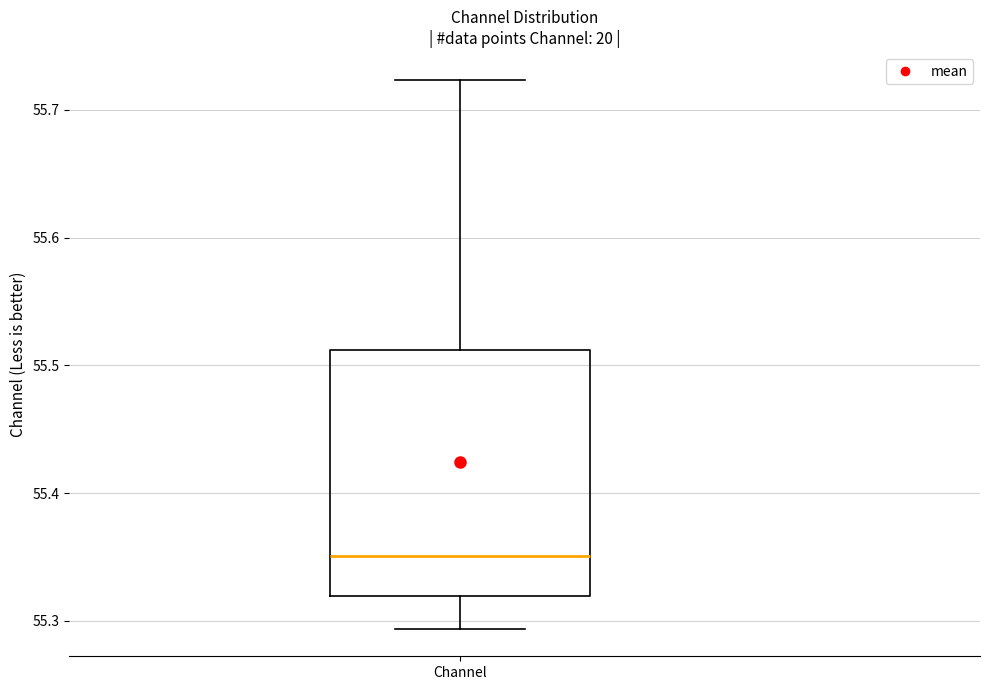

Read this box plot against the y-axis: the position of the median line, the range covered by the box, and the ends of both whiskers. The values are not printed on the chart, so give them approximately, as read against the axis.

median 55.35, box 55.32 to 55.51, whiskers 55.29 to 55.72